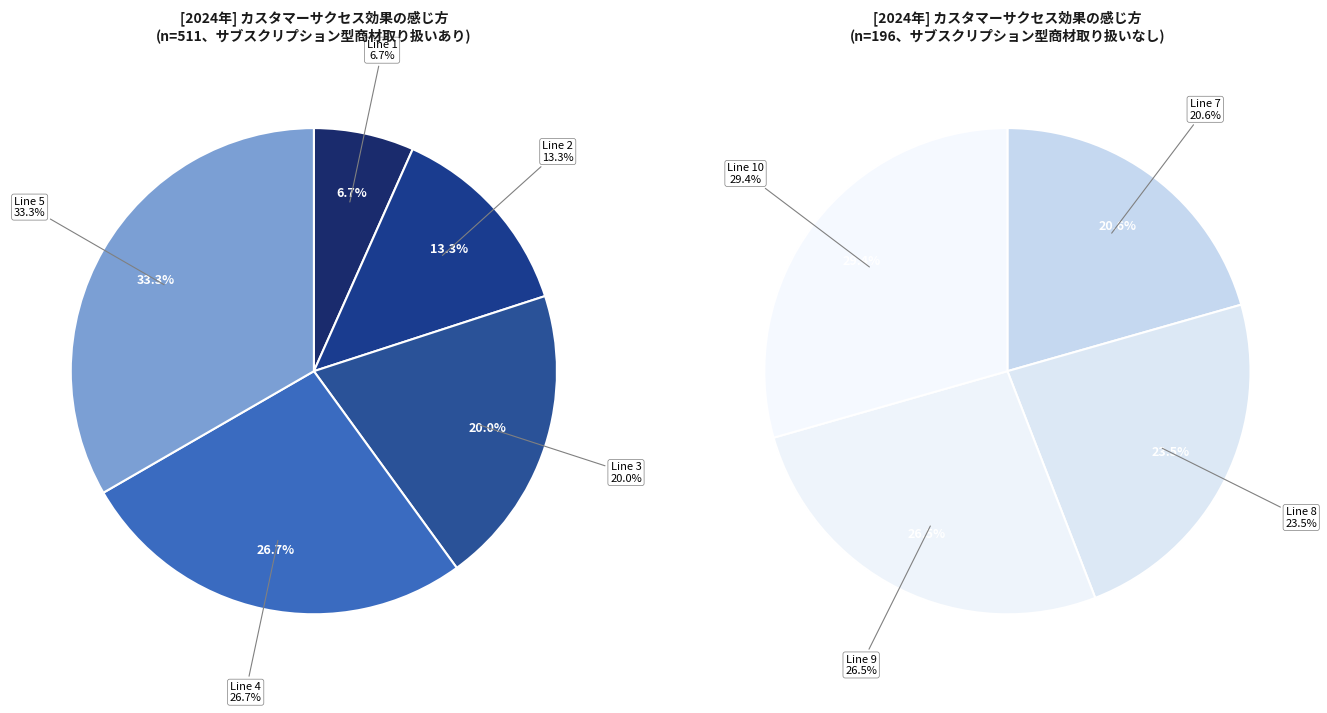

Does Line 10 account for over 50% of the chart?

No